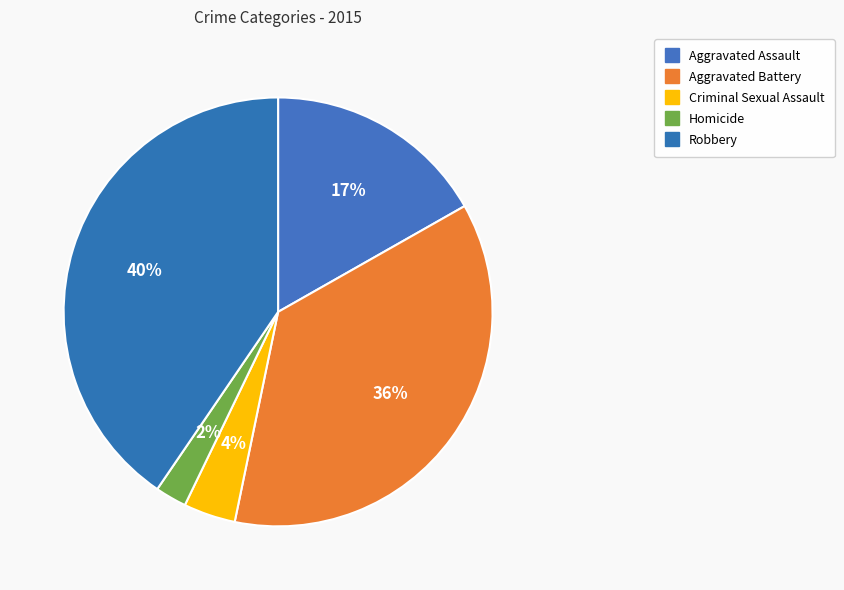

How much of the chart is everything except Homicide?

97.6%